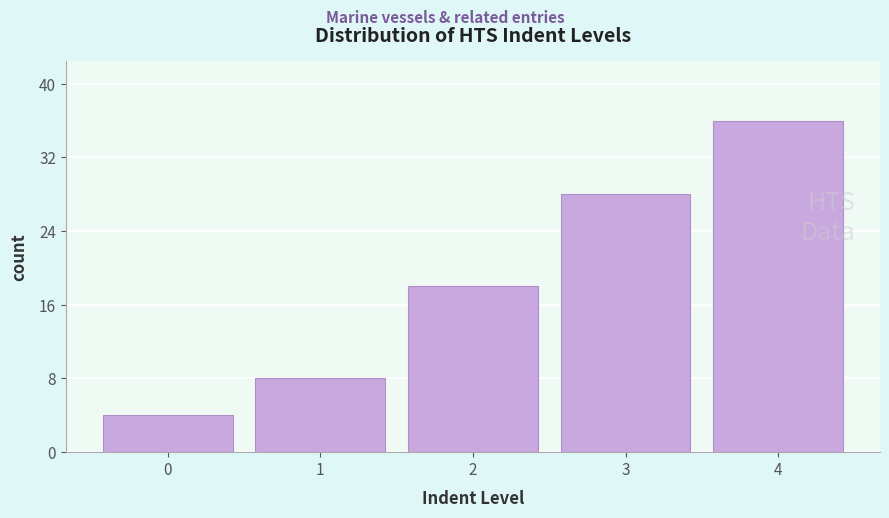

Reading left to right, transcribe all the data shown in this chart.

4	8	18	28	36